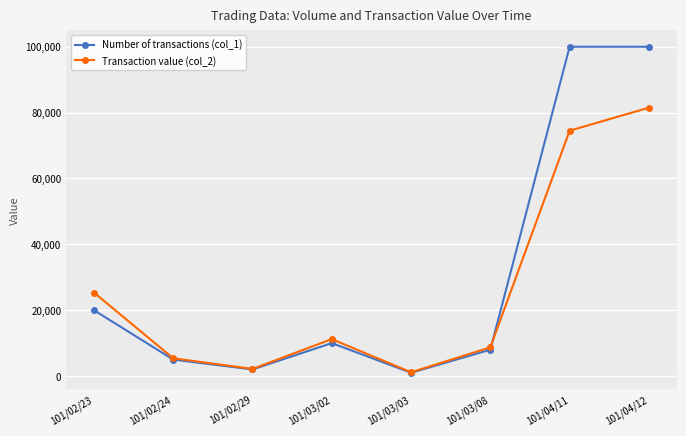

Which series has the largest total across all categories?

Number of transactions (col_1)